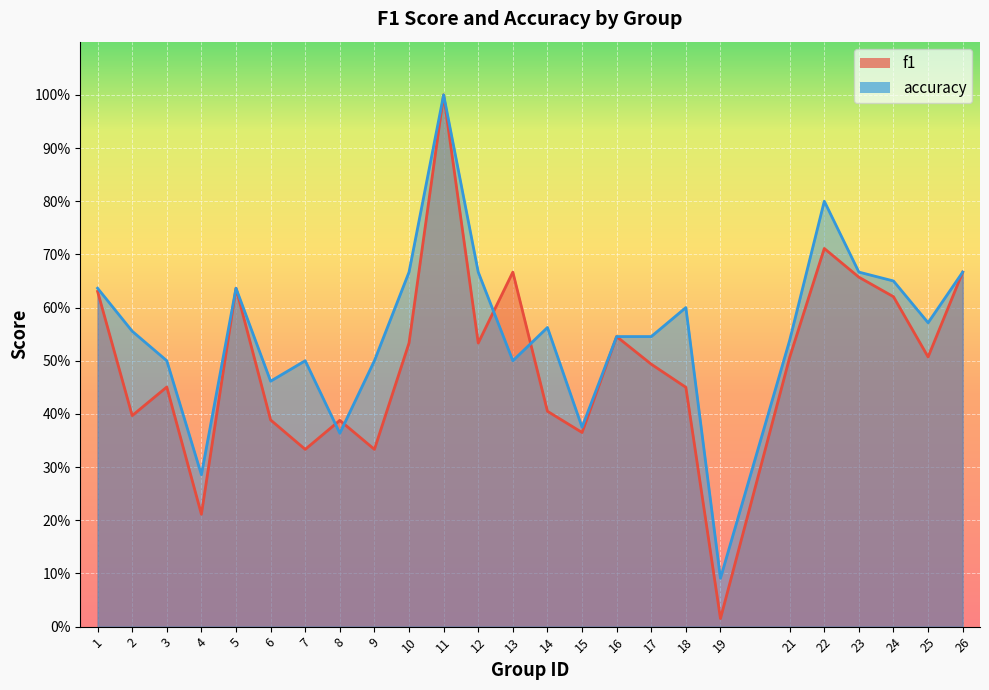

What is the maximum value shown in the chart?

1.0